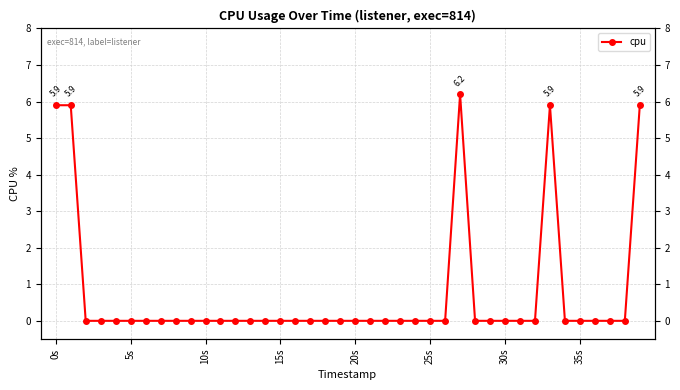

Reading left to right, list all the values displayed in this chart.

5.9	5.9	0.0	0.0	0.0	0.0	0.0	0.0	0.0	0.0	0.0	0.0	0.0	0.0	0.0	0.0	0.0	0.0	0.0	0.0	0.0	0.0	0.0	0.0	0.0	0.0	0.0	6.2	0.0	0.0	0.0	0.0	0.0	5.9	0.0	0.0	0.0	0.0	0.0	5.9